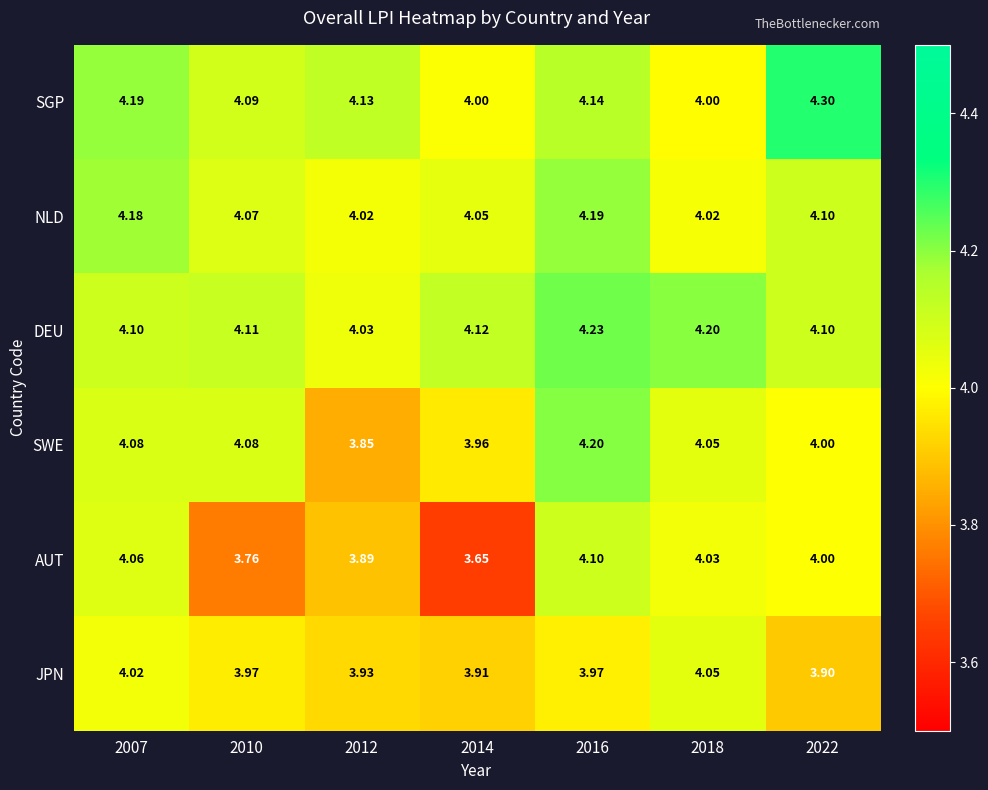

Which series has the largest total across all categories?

DEU